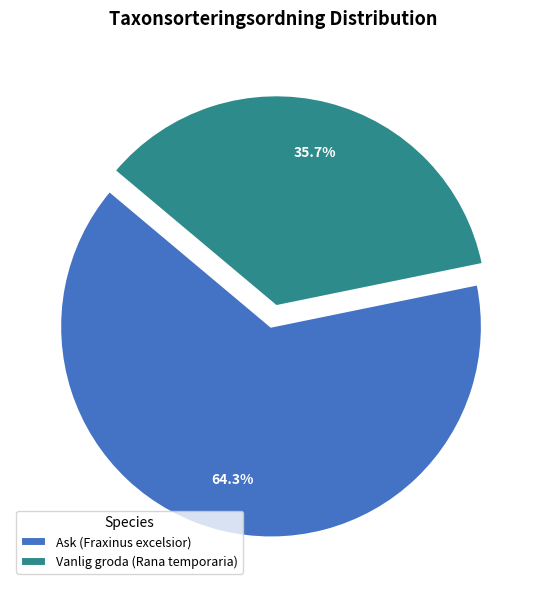

Is there a majority slice in this chart?

Yes